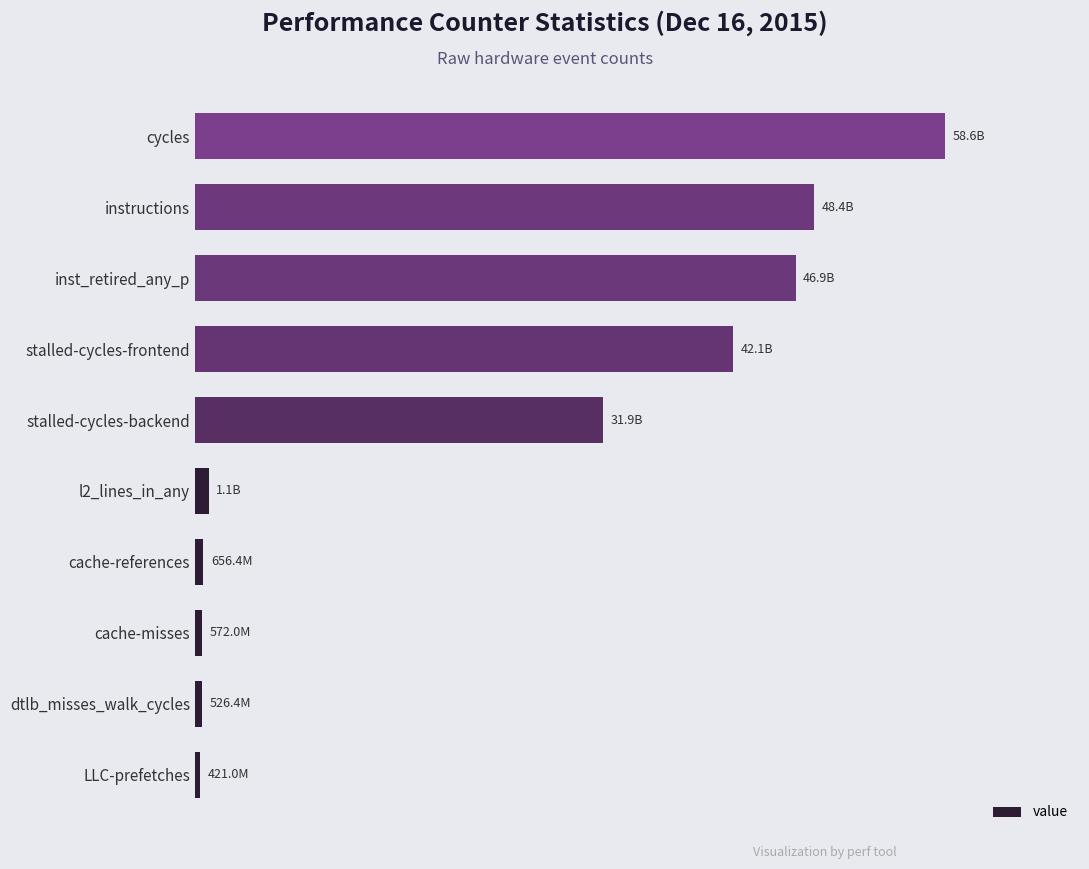

Does the chart contain any negative values?

No